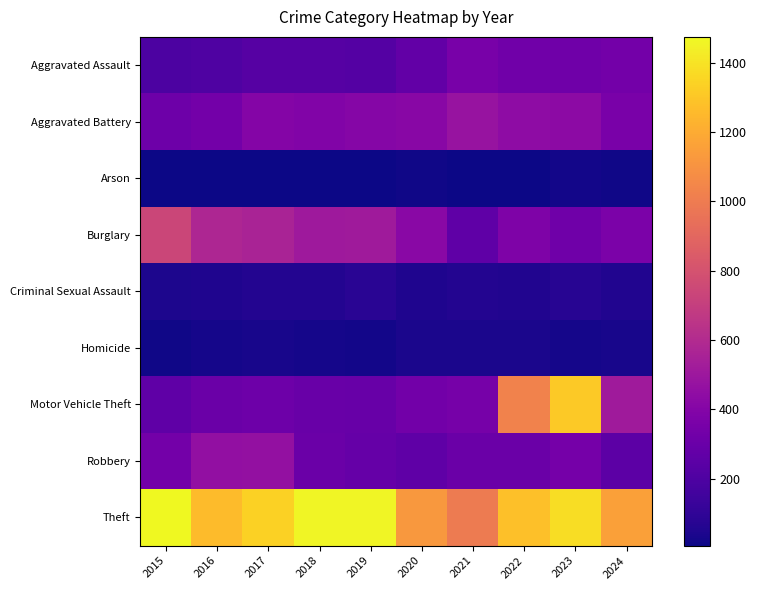

Reading right to left, what are all the values shown in this chart?

Aggravated Assault: 2024=336	2023=320	2022=327	2021=352	2020=273	2019=223	2018=225	2017=225	2016=206	2015=194
Aggravated Battery: 2024=358	2023=432	2022=439	2021=479	2020=416	2019=407	2018=389	2017=400	2016=336	2015=316
Arson: 2024=18	2023=19	2022=12	2021=12	2020=17	2019=12	2018=7	2017=10	2016=7	2015=9
Burglary: 2024=367	2023=317	2022=379	2021=261	2020=425	2019=517	2018=506	2017=562	2016=576	2015=738
Criminal Sexual Assault: 2024=55	2023=72	2022=55	2021=61	2020=48	2019=77	2018=60	2017=62	2016=50	2015=46
Homicide: 2024=31	2023=28	2022=36	2021=38	2020=41	2019=22	2018=25	2017=33	2016=26	2015=15
Motor Vehicle Theft: 2024=514	2023=1311	2022=1031	2021=348	2020=333	2019=290	2018=298	2017=312	2016=304	2015=263
Robbery: 2024=251	2023=341	2022=304	2021=300	2020=263	2019=287	2018=301	2017=460	2016=454	2015=337
Theft: 2024=1156	2023=1378	2022=1279	2021=998	2020=1120	2019=1459	2018=1461	2017=1339	2016=1259	2015=1474